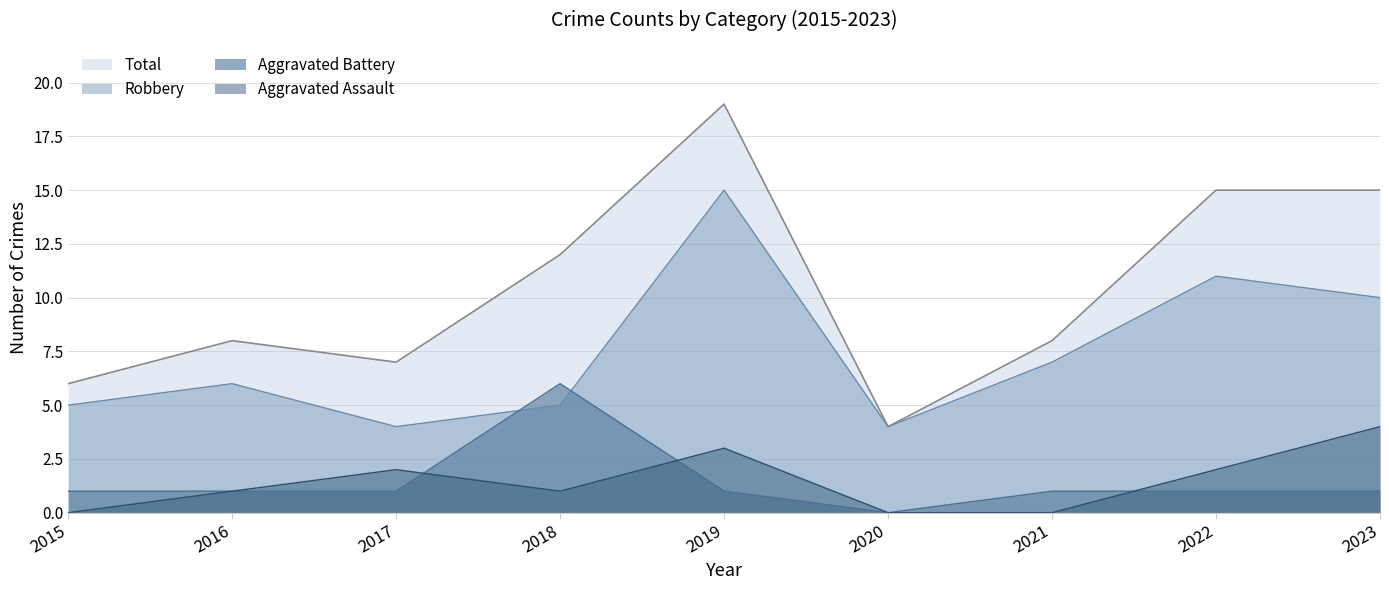

How many lines are shown in the chart?

4